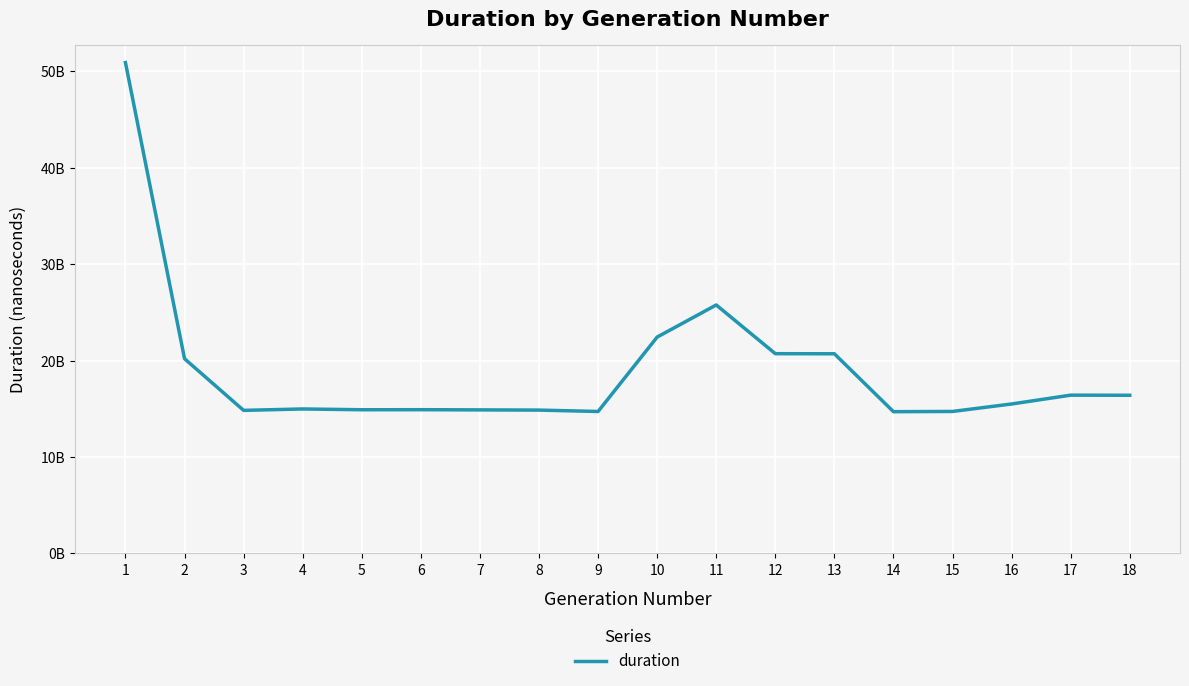

Between 15 and 6, which is larger?

6